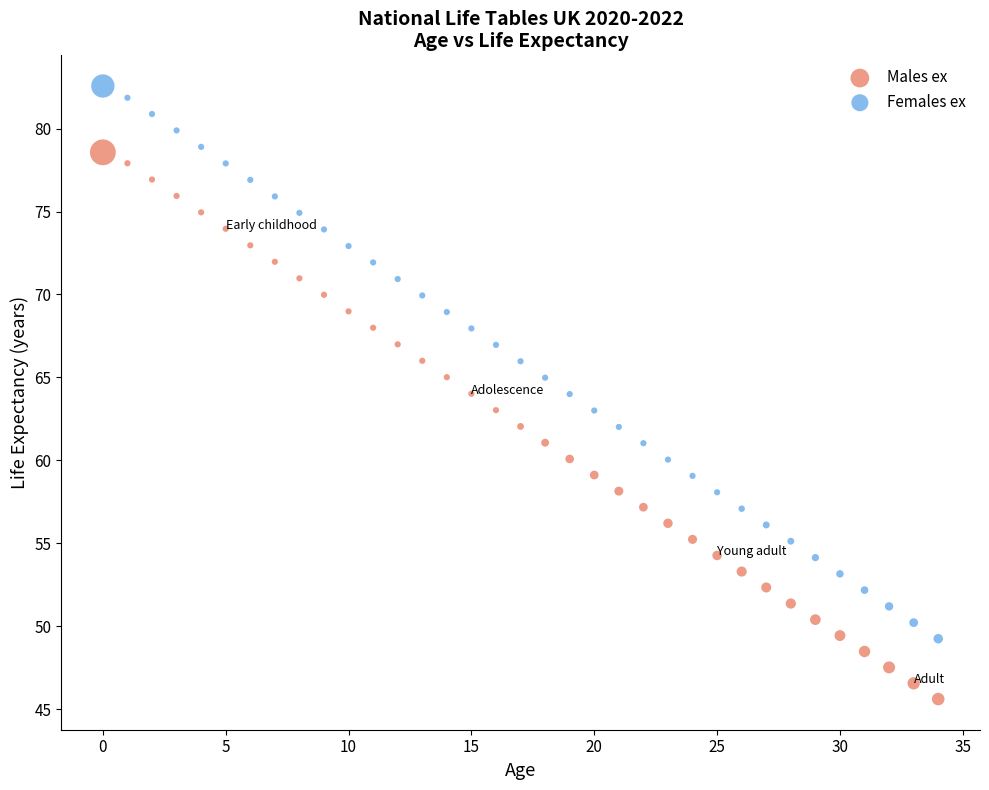

Which series contains the highest Y value?

Females ex